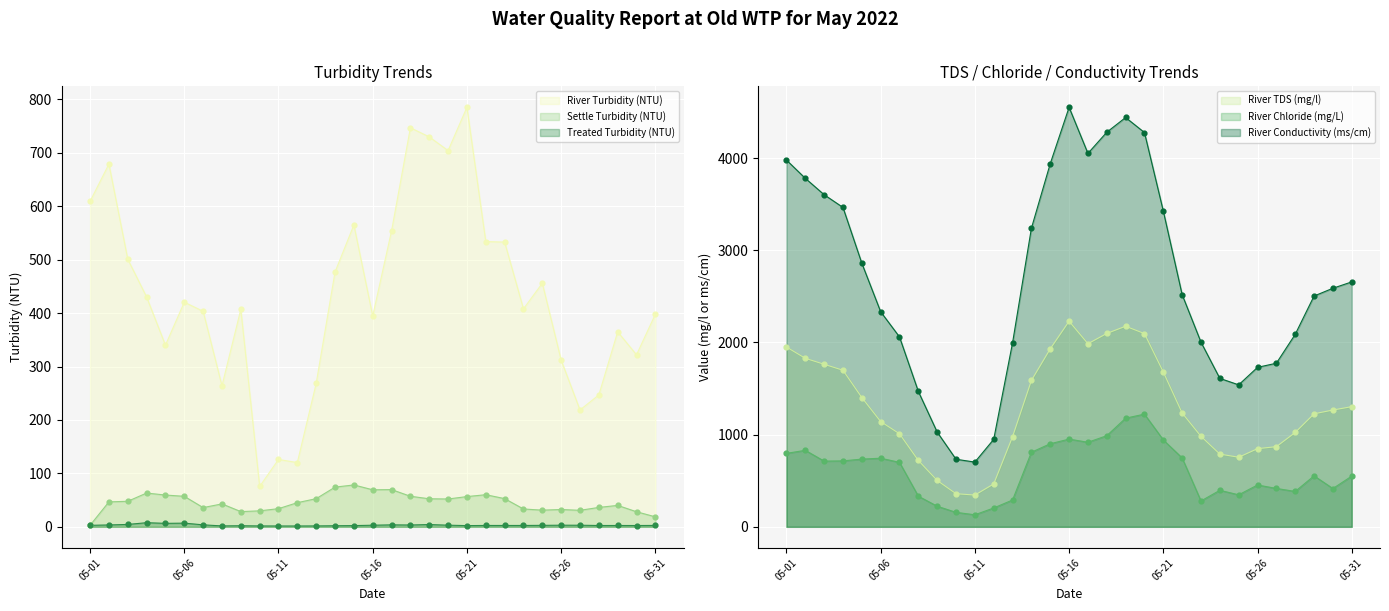

Is the value of Settle Turbidity (NTU) at 05-11 greater than the value of Treated Turbidity (NTU) at 05-28?

Yes